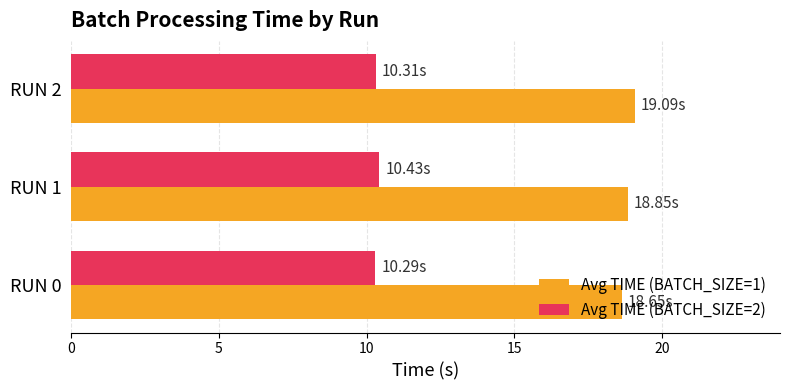

What is the sum of the Avg TIME (BATCH_SIZE=1) values at RUN 1 and RUN 0?

37.5